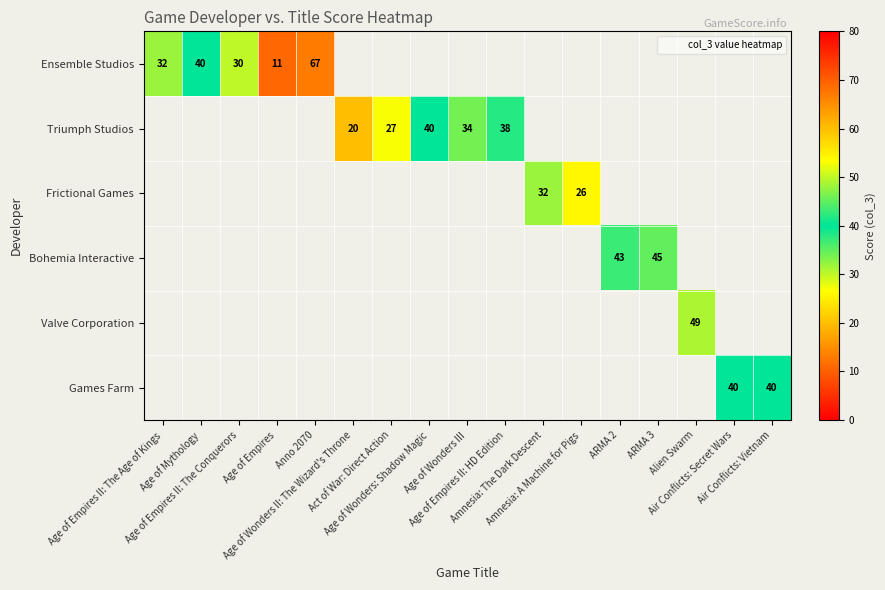

Which series has the largest range (max minus min)?

Ensemble Studios